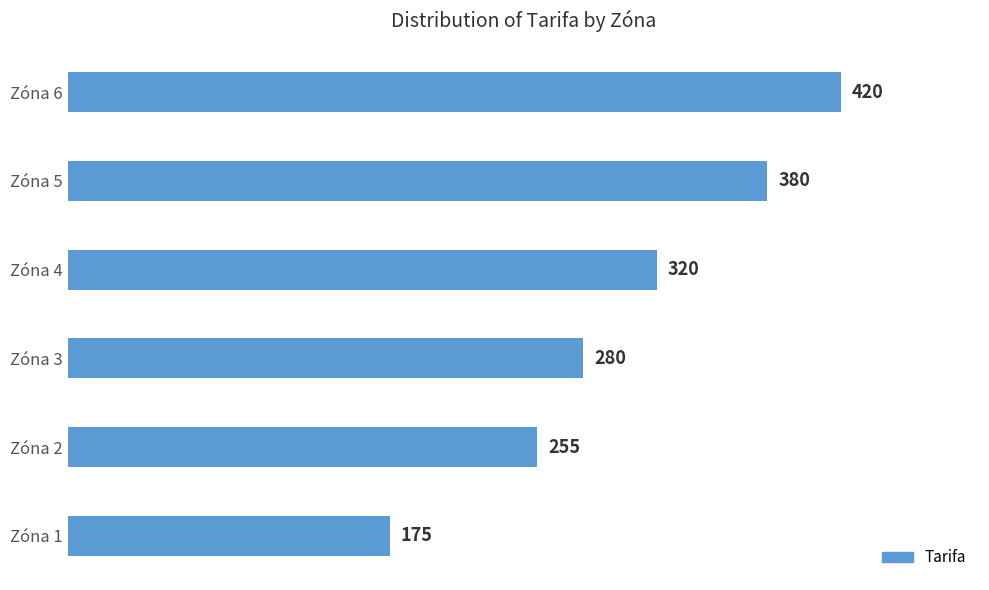

What is the difference between the maximum and minimum values?

245